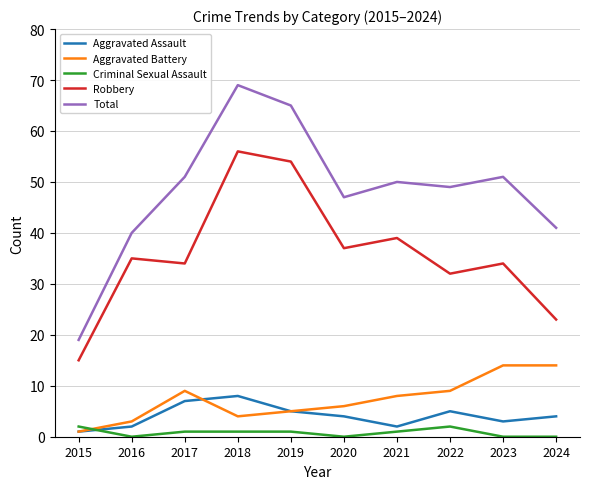

True or false: Total and Aggravated Battery intersect in this chart.

False